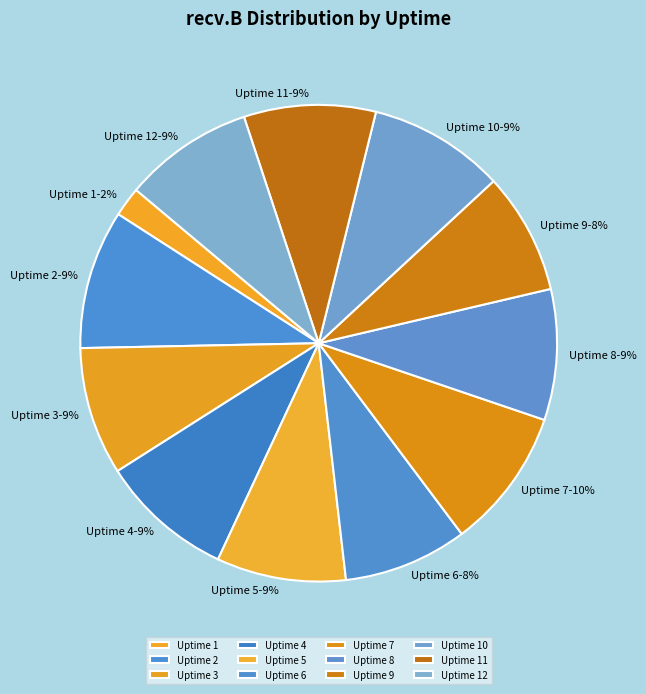

Which has a higher value, Uptime 3 or Uptime 1?

Uptime 3